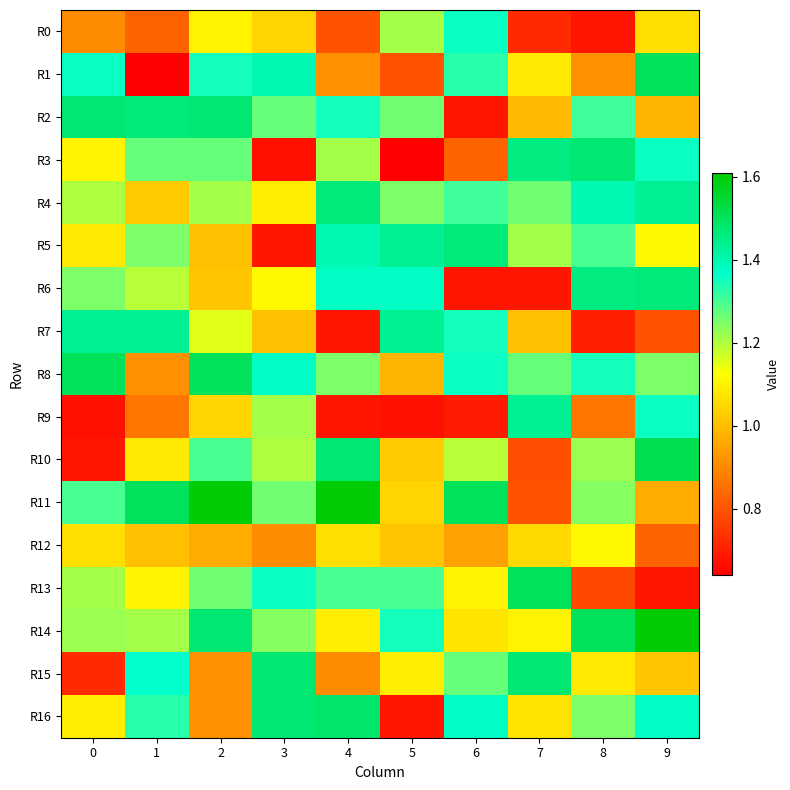

Reading left to right, list all the values displayed in this chart.

R0: 0=0.9	1=0.8	2=1.1	3=1.0	4=0.8	5=1.2	6=1.4	7=0.7	8=0.7	9=1.1
R1: 0=1.4	1=0.6	2=1.3	3=1.4	4=0.9	5=0.8	6=1.3	7=1.1	8=0.9	9=1.5
R2: 0=1.5	1=1.5	2=1.5	3=1.3	4=1.3	5=1.3	6=0.7	7=1.0	8=1.3	9=1.0
R3: 0=1.1	1=1.3	2=1.3	3=0.7	4=1.2	5=0.6	6=0.8	7=1.5	8=1.5	9=1.4
R4: 0=1.2	1=1.0	2=1.2	3=1.1	4=1.5	5=1.2	6=1.3	7=1.3	8=1.4	9=1.4
R5: 0=1.1	1=1.2	2=1.0	3=0.7	4=1.4	5=1.4	6=1.5	7=1.2	8=1.3	9=1.1
R6: 0=1.2	1=1.2	2=1.0	3=1.1	4=1.4	5=1.4	6=0.7	7=0.7	8=1.5	9=1.5
R7: 0=1.4	1=1.4	2=1.2	3=1.0	4=0.7	5=1.4	6=1.3	7=1.0	8=0.7	9=0.8
R8: 0=1.5	1=0.9	2=1.5	3=1.4	4=1.2	5=1.0	6=1.4	7=1.3	8=1.3	9=1.2
R9: 0=0.7	1=0.9	2=1.0	3=1.2	4=0.7	5=0.7	6=0.7	7=1.4	8=0.9	9=1.4
R10: 0=0.7	1=1.1	2=1.3	3=1.2	4=1.5	5=1.0	6=1.2	7=0.8	8=1.2	9=1.5
R11: 0=1.3	1=1.5	2=1.6	3=1.3	4=1.6	5=1.0	6=1.5	7=0.8	8=1.2	9=1.0
R12: 0=1.1	1=1.0	2=1.0	3=0.9	4=1.1	5=1.0	6=0.9	7=1.1	8=1.1	9=0.8
R13: 0=1.2	1=1.1	2=1.3	3=1.4	4=1.3	5=1.3	6=1.1	7=1.5	8=0.8	9=0.7
R14: 0=1.2	1=1.2	2=1.5	3=1.2	4=1.1	5=1.3	6=1.1	7=1.1	8=1.5	9=1.6
R15: 0=0.7	1=1.4	2=0.9	3=1.5	4=0.9	5=1.1	6=1.3	7=1.5	8=1.1	9=1.0
R16: 0=1.1	1=1.3	2=0.9	3=1.5	4=1.5	5=0.7	6=1.4	7=1.1	8=1.2	9=1.4